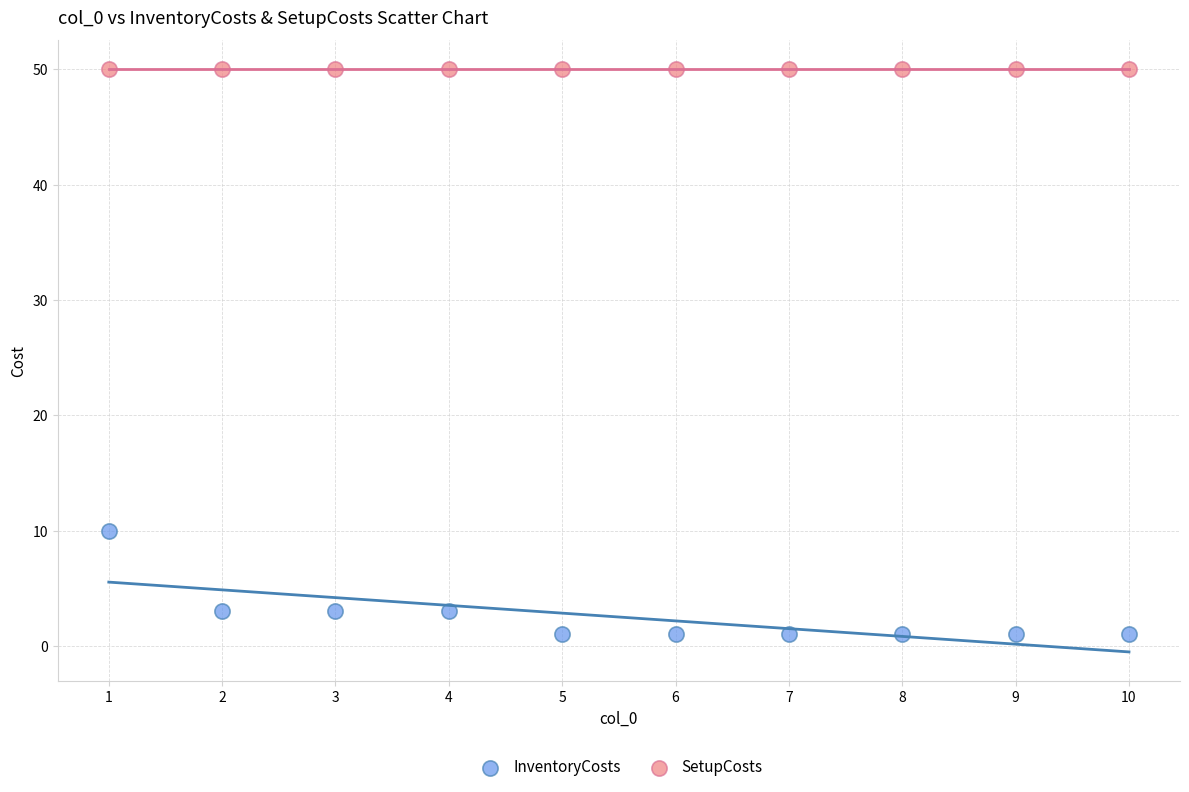

Which series reaches the maximum Y coordinate?

SetupCosts